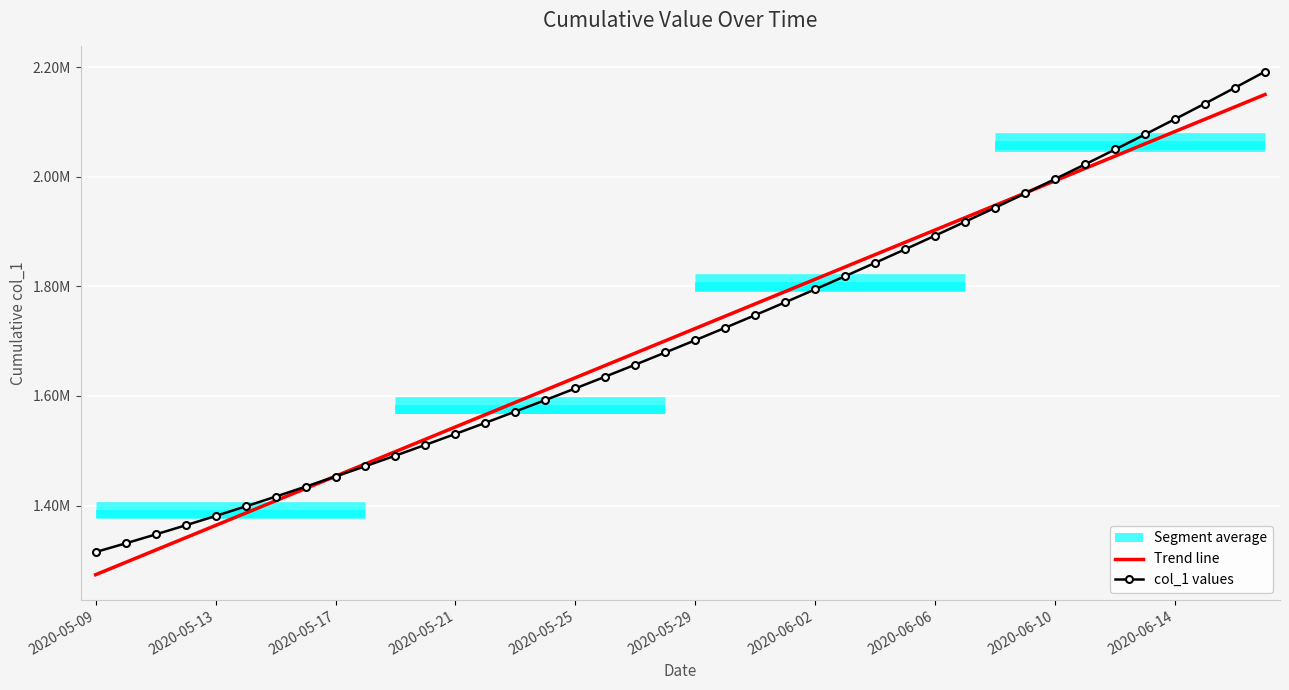

Rank the series at 2020-06-06 from lowest to highest value.

col_1 values, Trend line